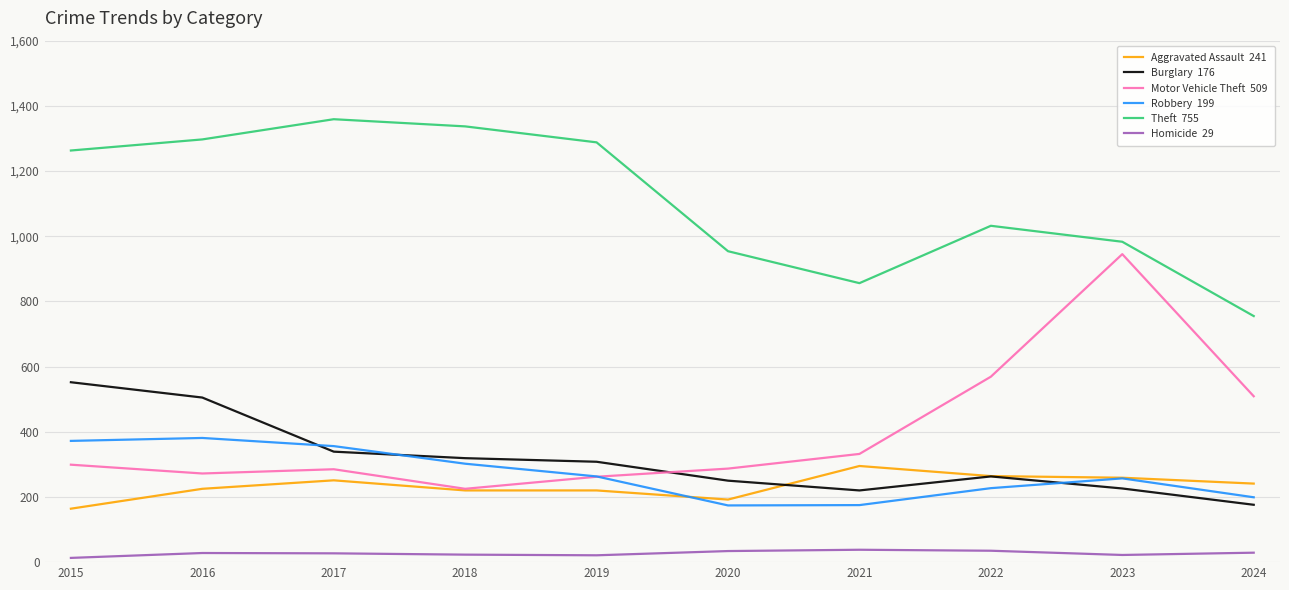

What is the total value across all series at 2021?

1916